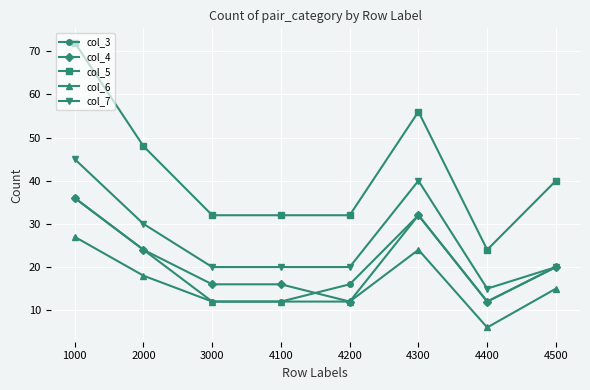

What is the difference between the maximum and minimum values in the col_4 series?

24